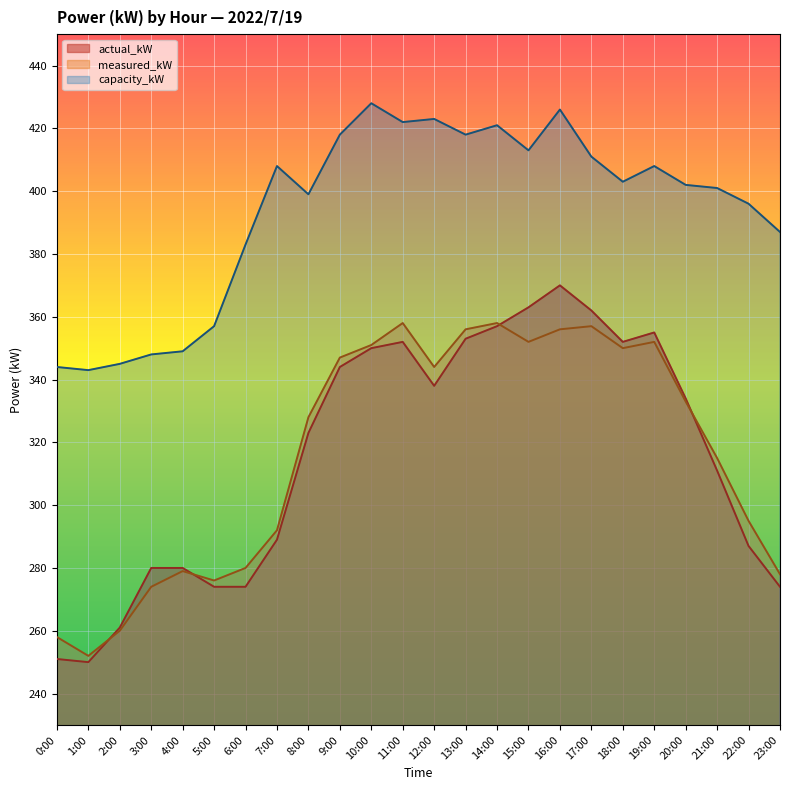

What is the label of the 1st point from the right?

23:00